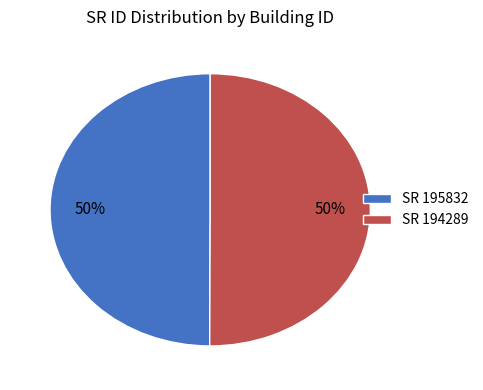

Is the sum of SR 195832 and SR 194289 greater than half?

Yes